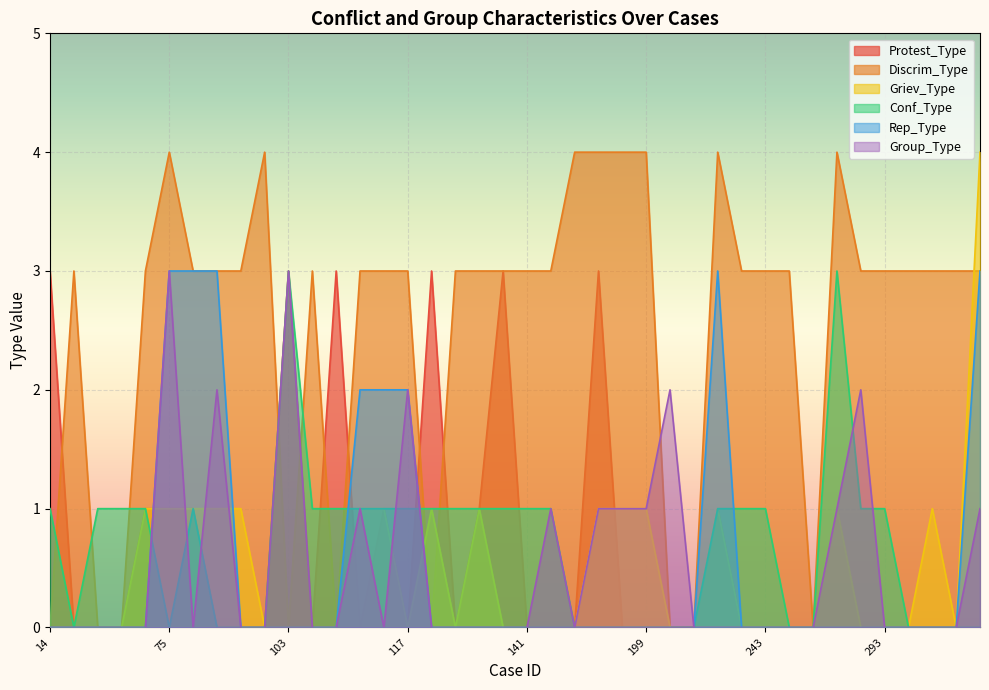

Which series changed the most between 119 and 200?

Discrim_Type